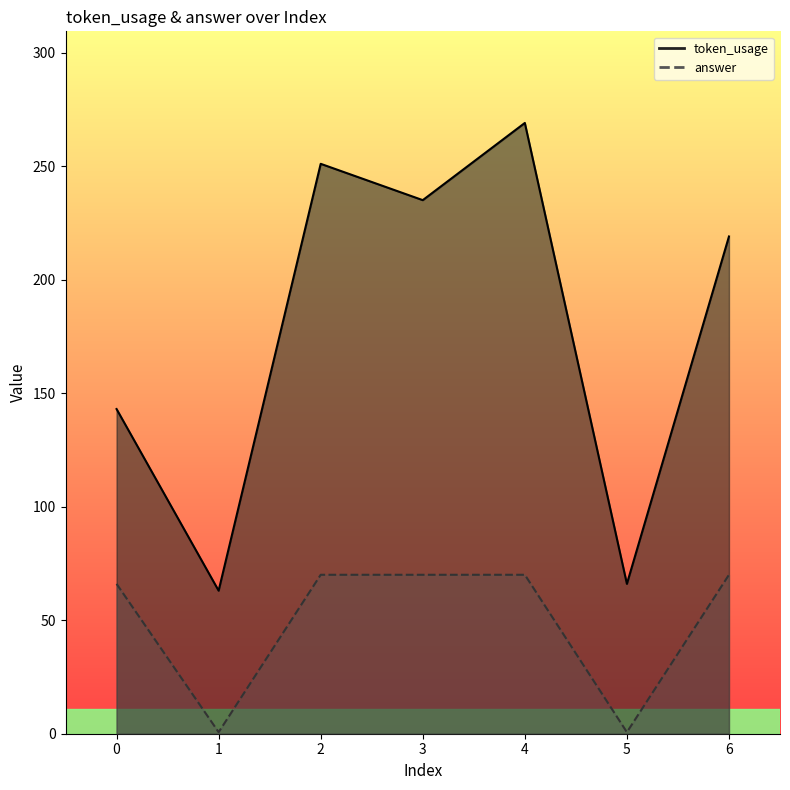

True or false: token_usage and answer intersect in this chart.

False